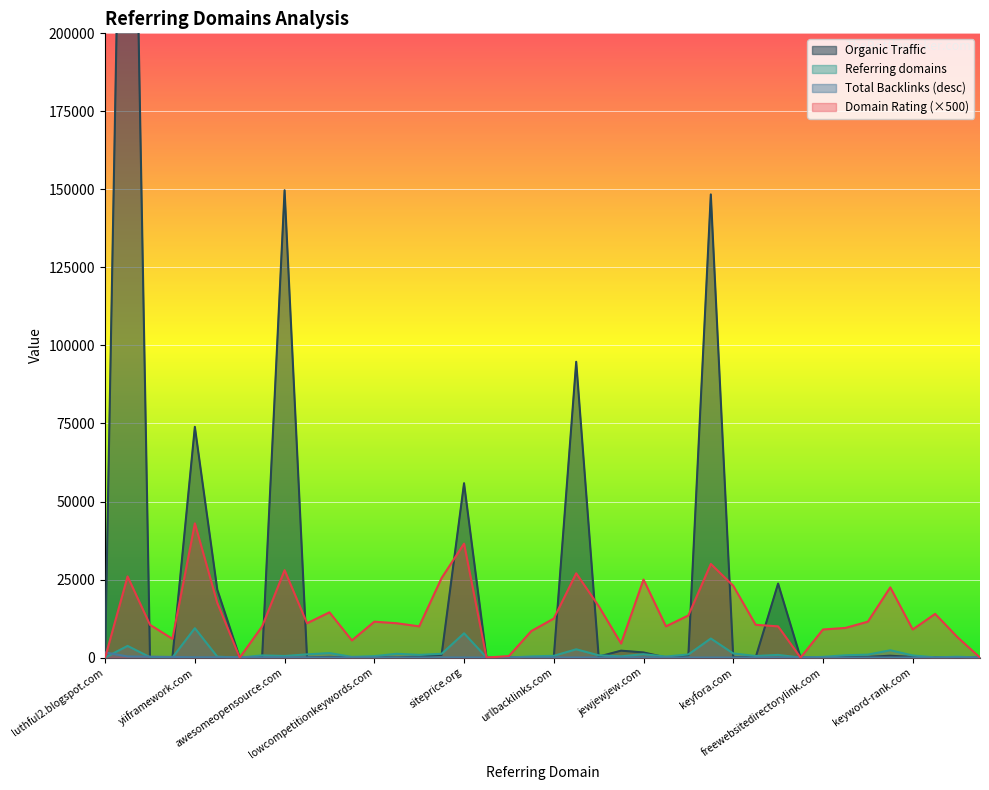

The Referring domains series shows 76 at natebal.com. True or false?

True